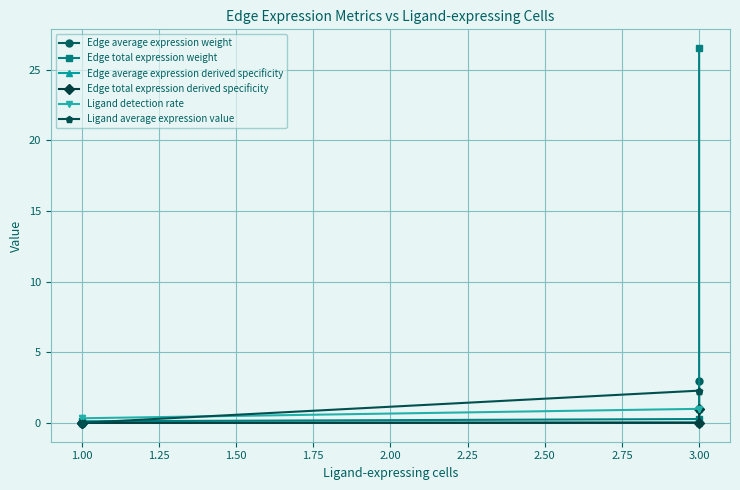

Between 0.75 and 1.00, which is larger?

1.00